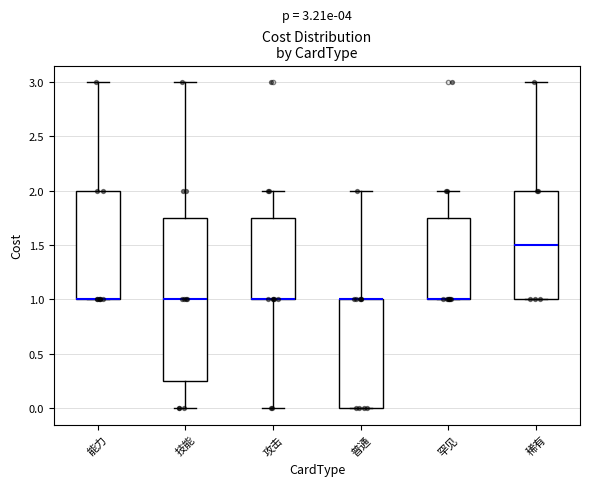

Comparing the boxes themselves (not the whiskers), which one is the tallest?

技能